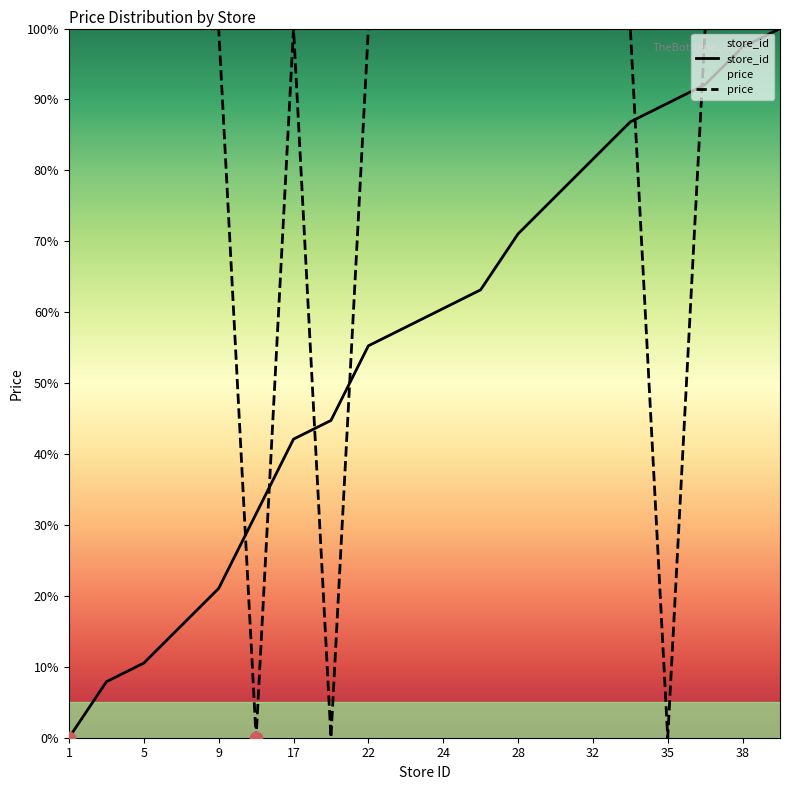

Which series reaches the minimum Y coordinate?

store_id